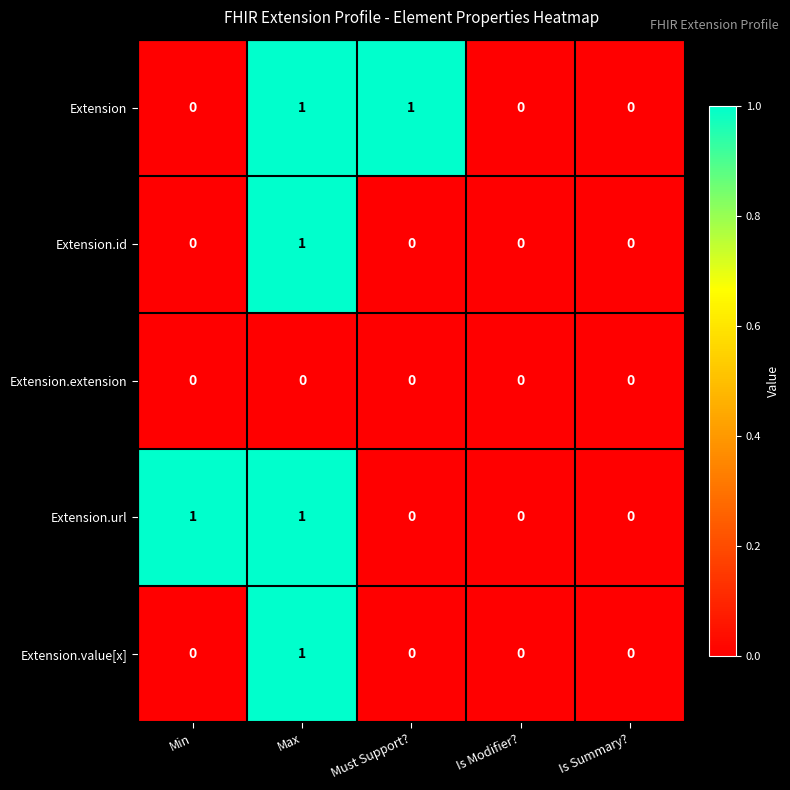

The Extension.url series shows 0 at Must Support?. True or false?

True